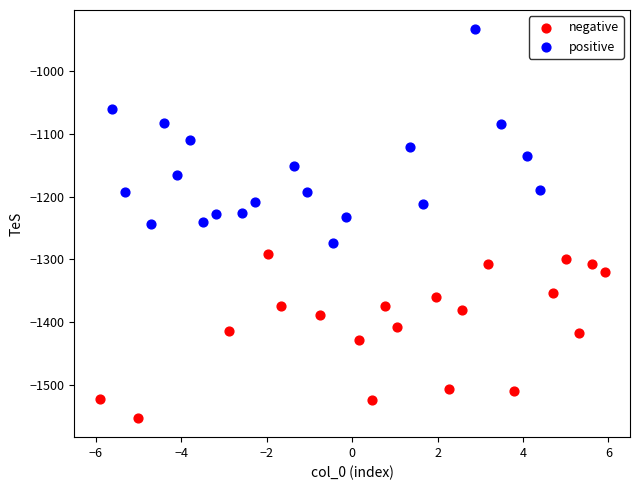

Which series has the largest Y range (max minus min)?

positive